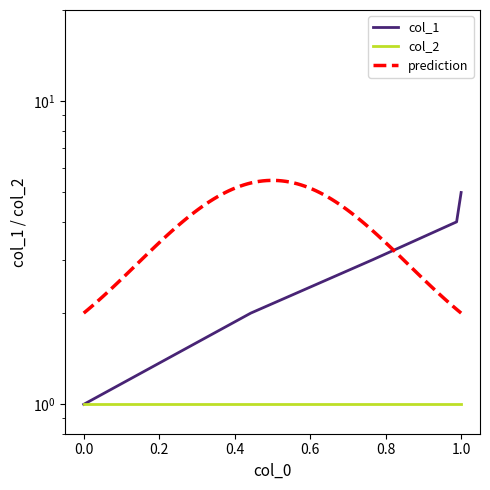

Reading right to left, what are all the values shown in this chart?

5	4	3	2	1